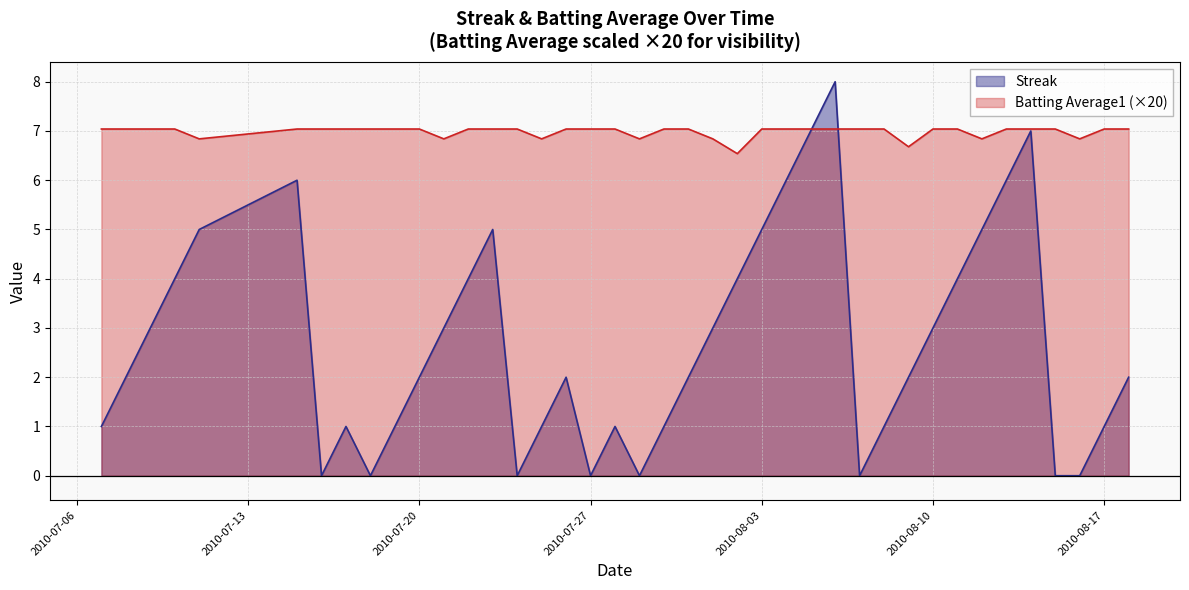

Is it true that Streak equals 3.4 at 2010-08-09?

False